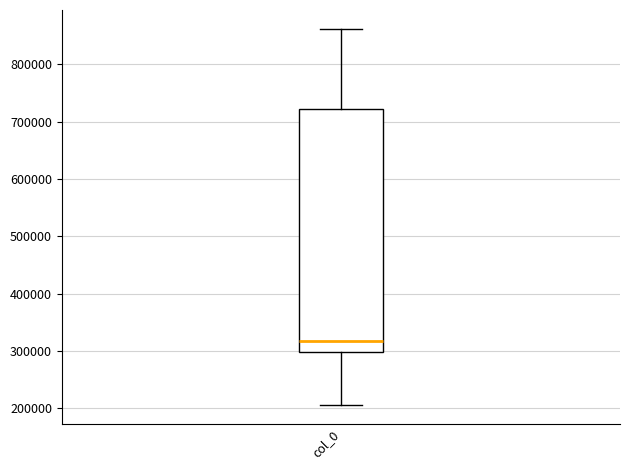

Read this box plot against the y-axis: the position of the median line, the range covered by the box, and the ends of both whiskers. The values are not printed on the chart, so give them approximately, as read against the axis.

median 320000, box 300000 to 720000, whiskers 210000 to 860000